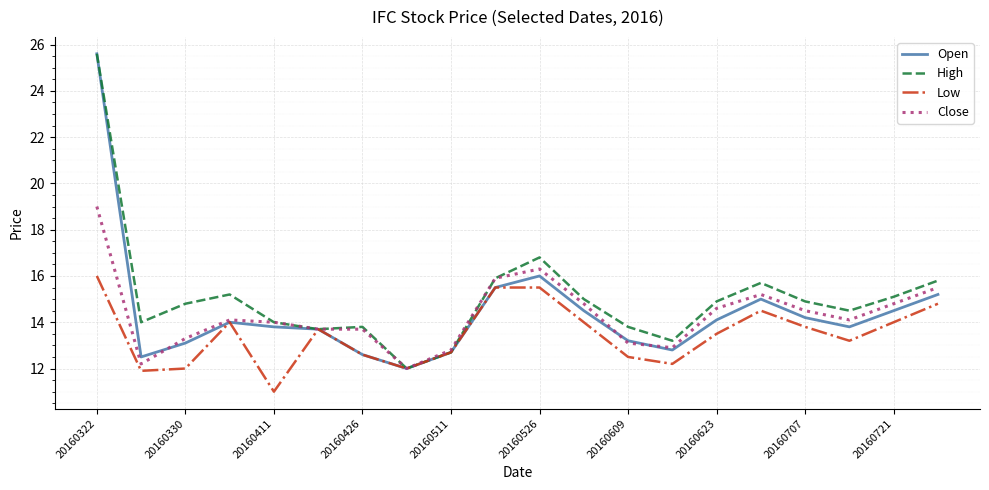

What is the maximum value shown in the chart?

25.6